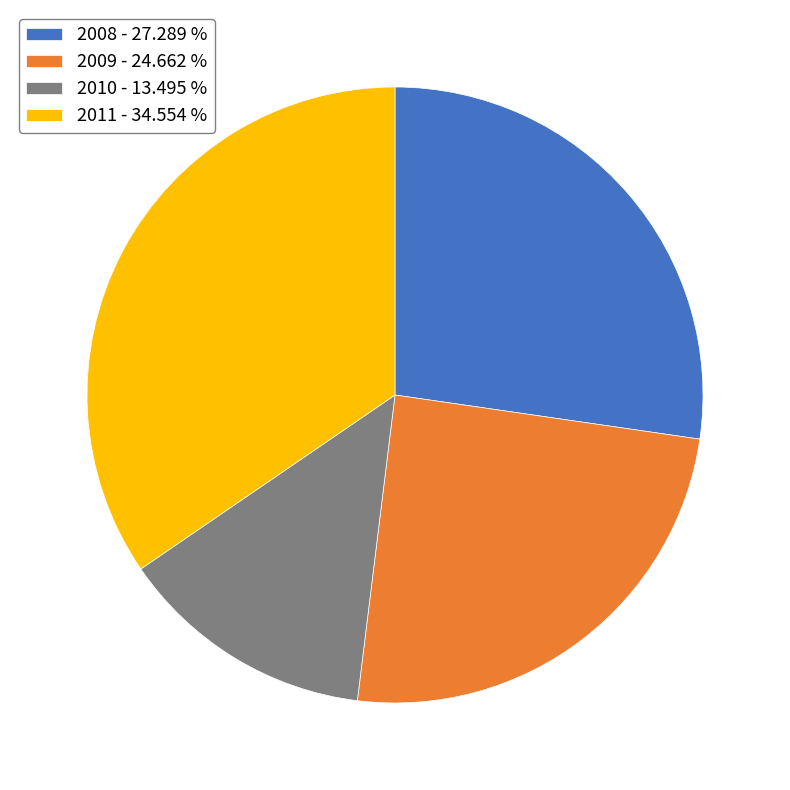

Do 2009 - 24.662 % and 2008 - 27.289 % together represent more than half of the pie?

Yes